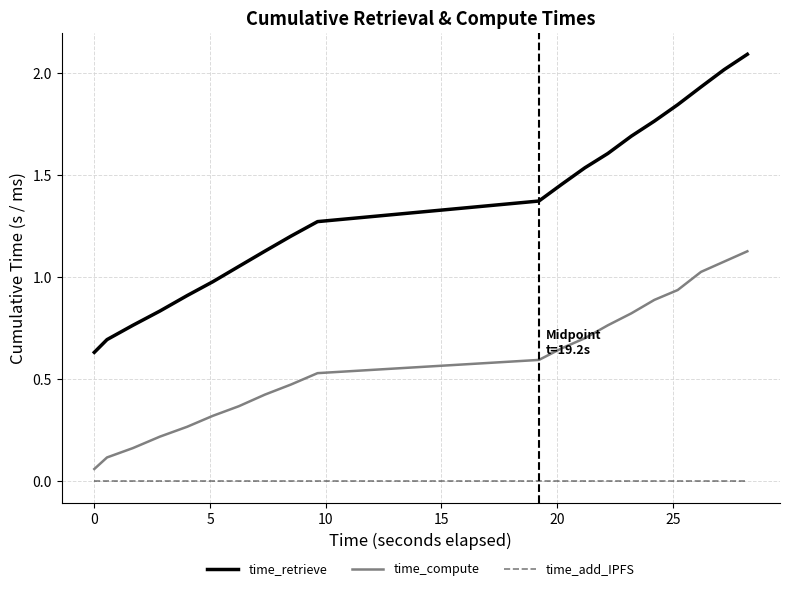

At how many categories does at least one series exceed 0?

20